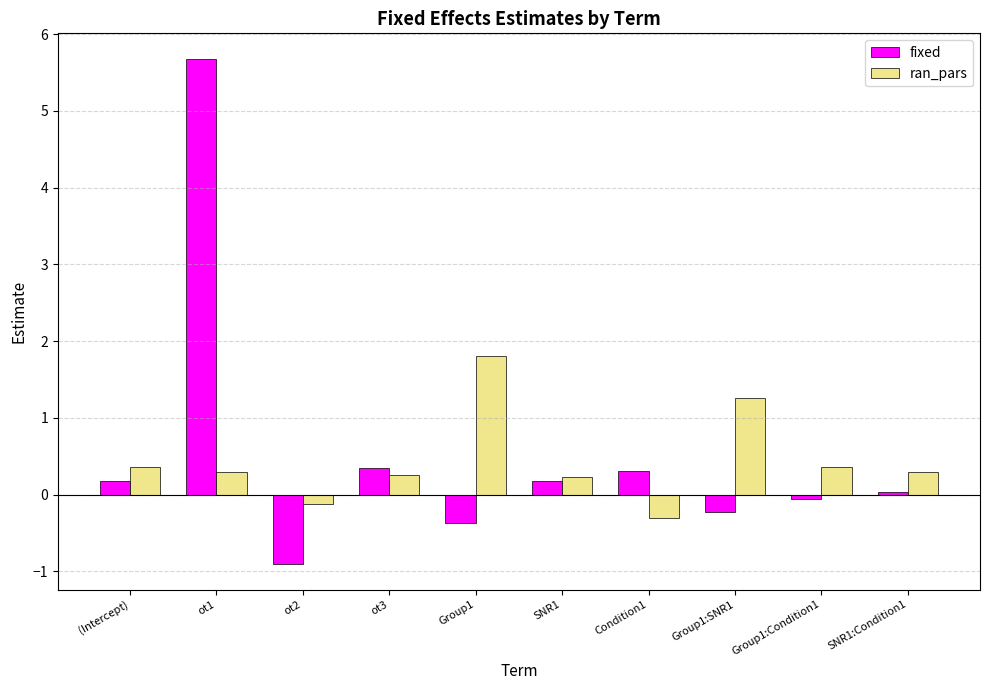

What are all the series names shown in the legend?

fixed, ran_pars